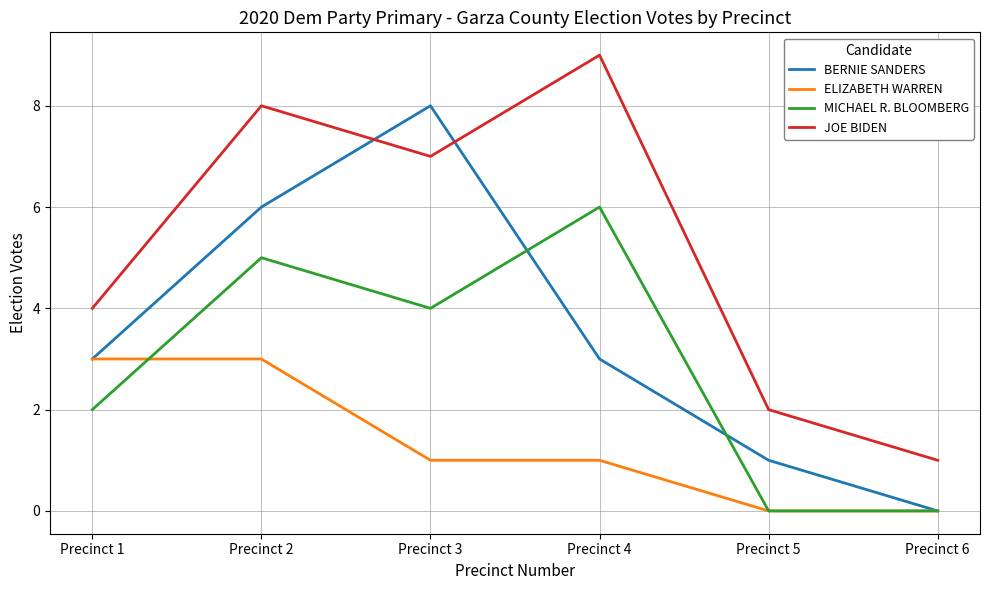

At which label does JOE BIDEN first exceed 7?

Precinct 2